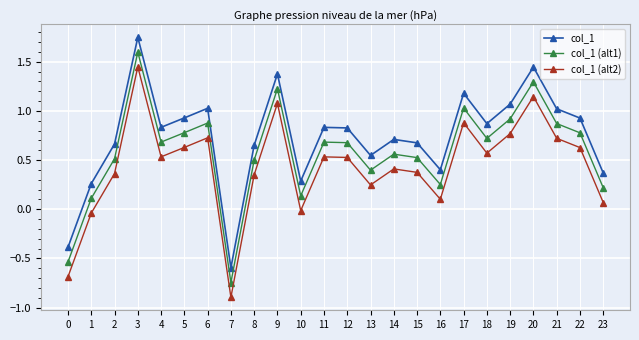

True or false: col_1 has a value of 0.7 at 14.

True